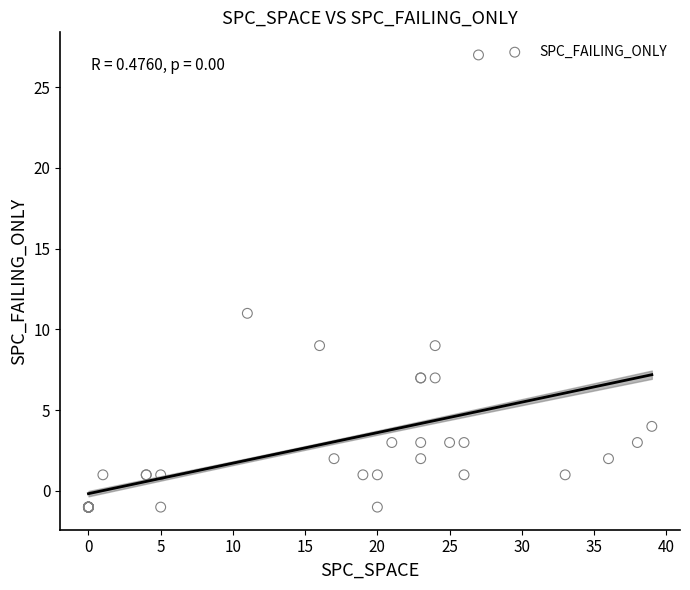

What Y value in the scatter plot is closest to 13?

11